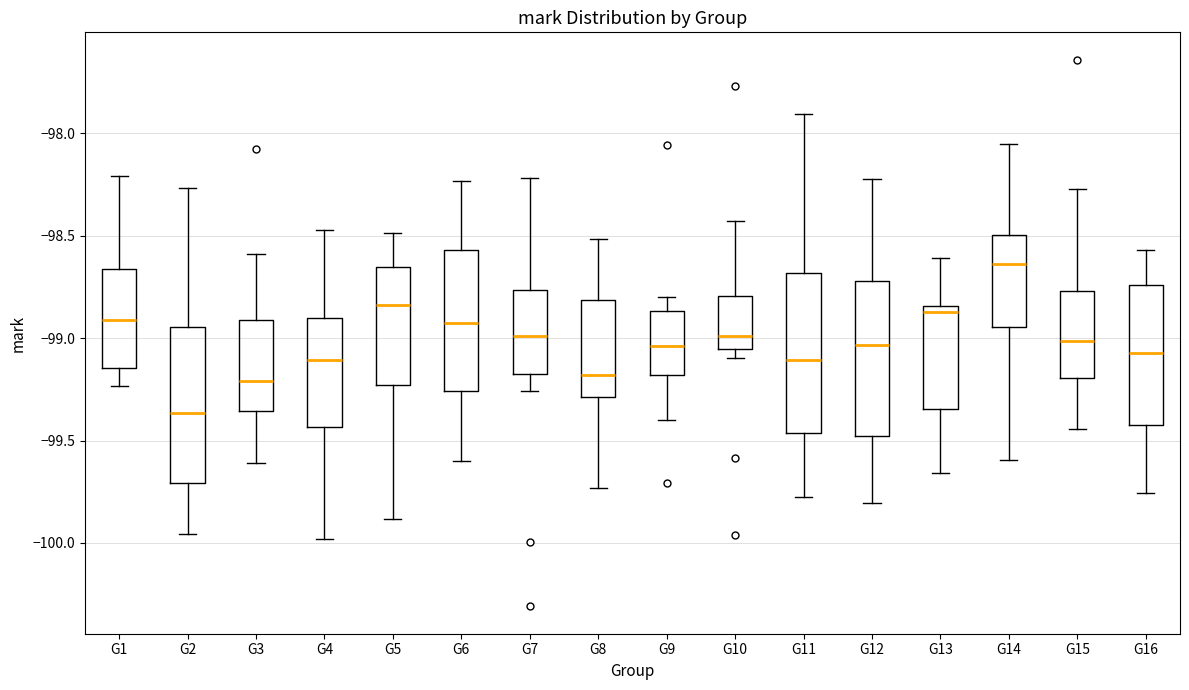

Which box's median line is the lowest?

G2